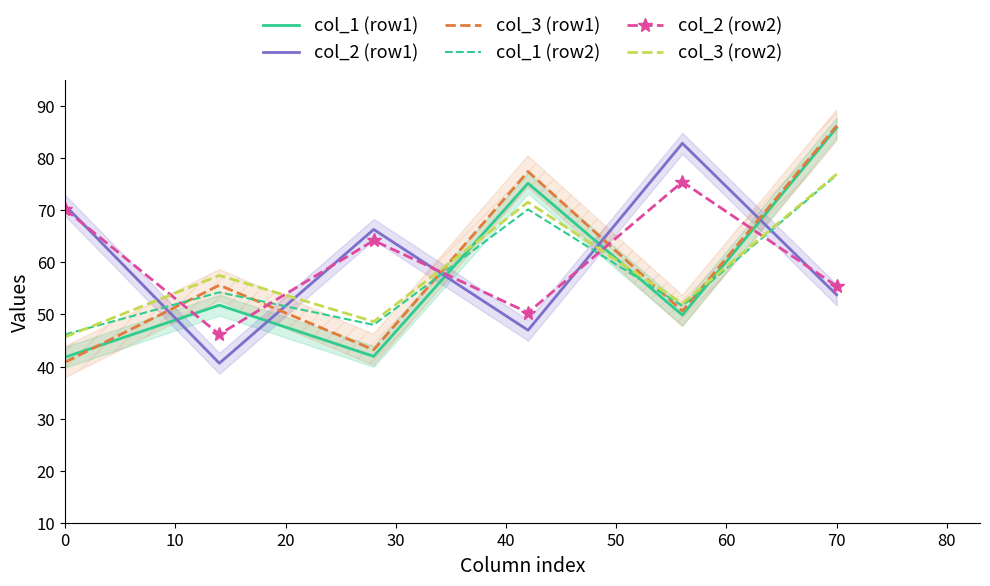

The col_2 (row2) series shows 55.4 at 70. True or false?

True